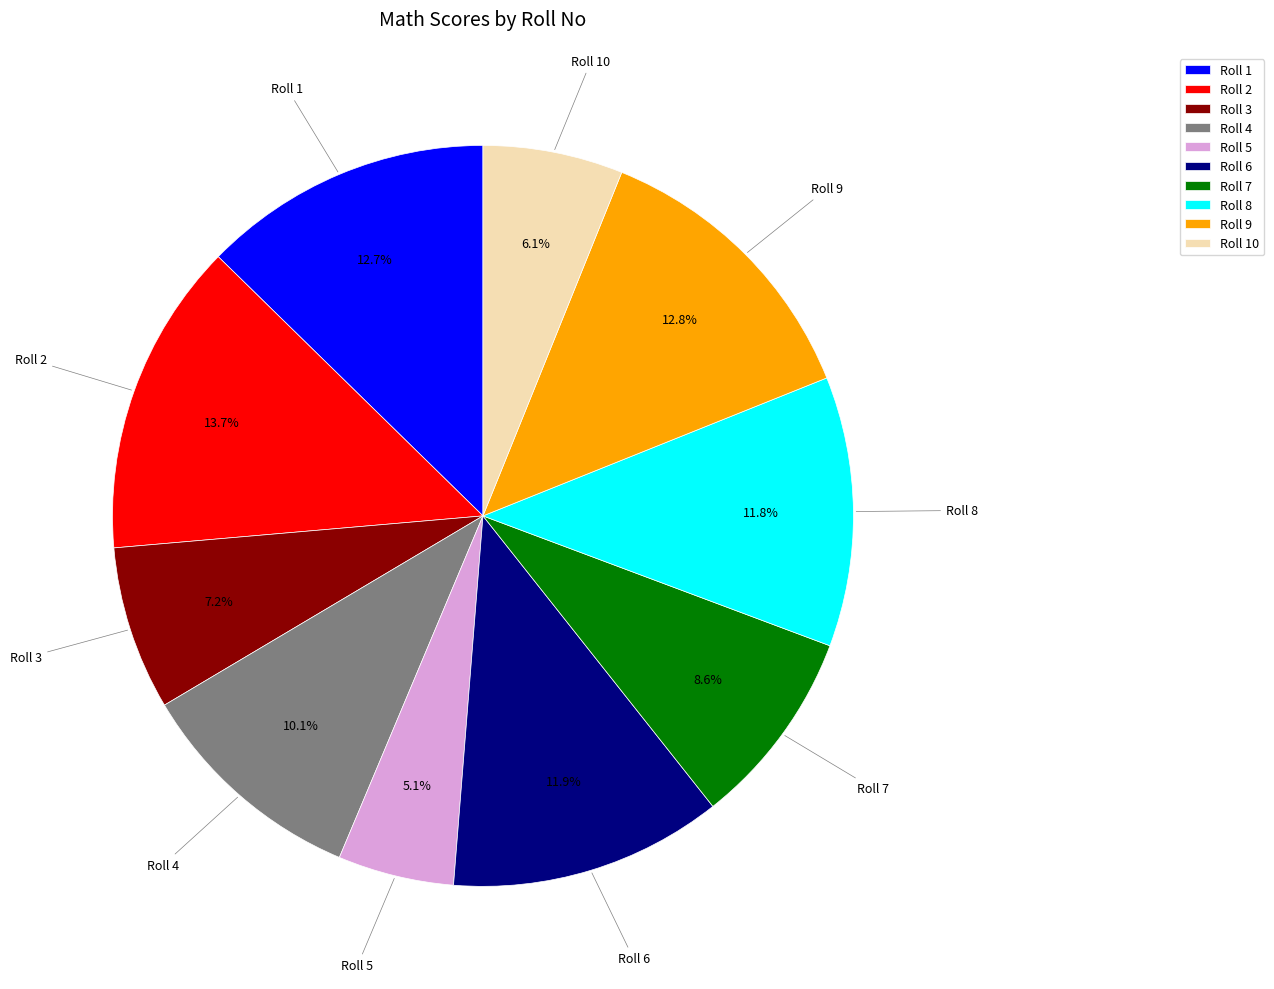

Count the number of slices in the pie.

10